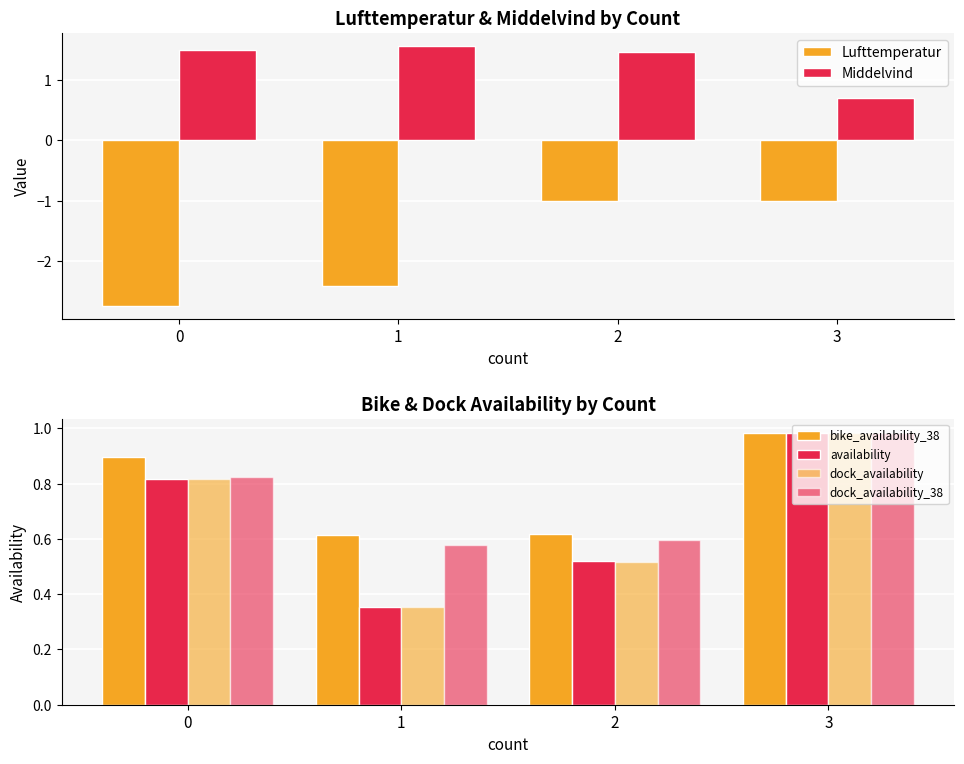

What is the value of the dock_availability_38 bar at the 4th from the left?

1.0